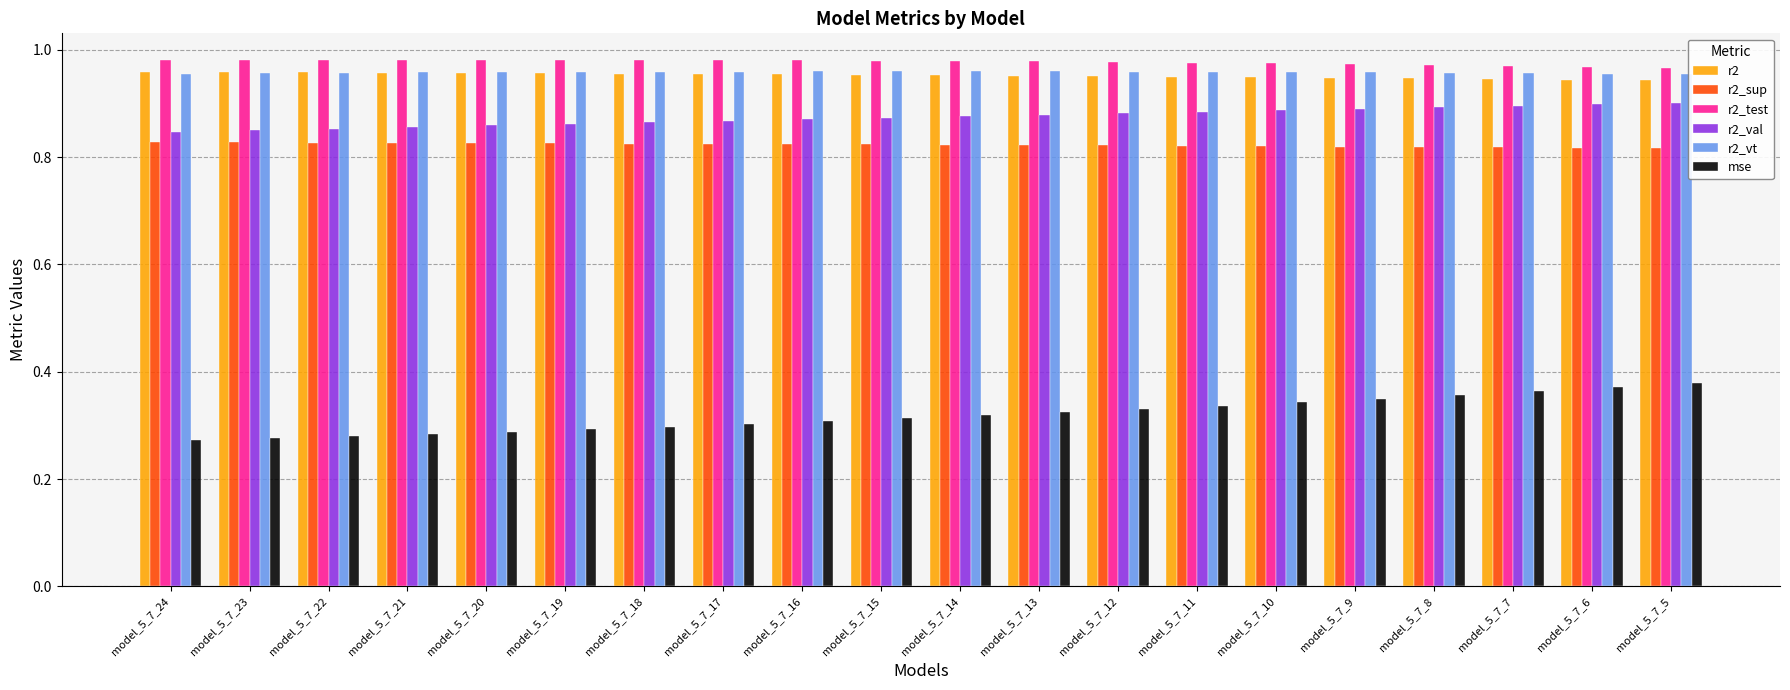

How many r2 values are between 0 and 1?

20